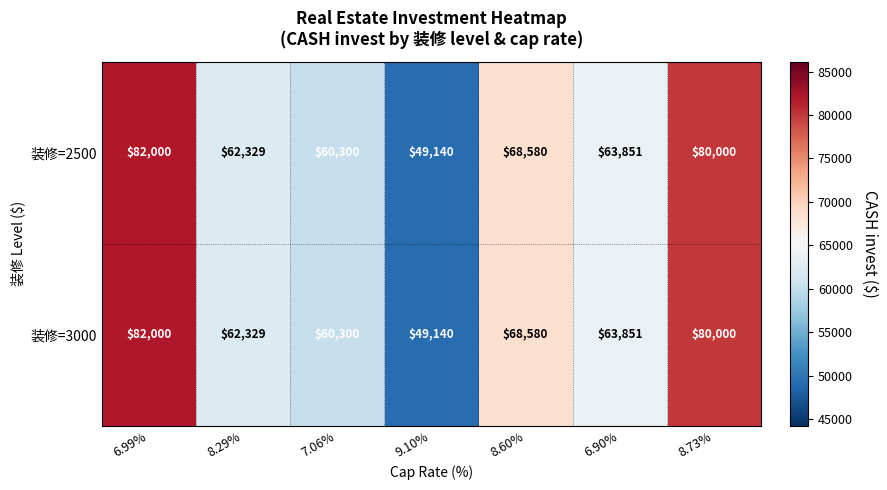

Count the number of categories in the chart.

7